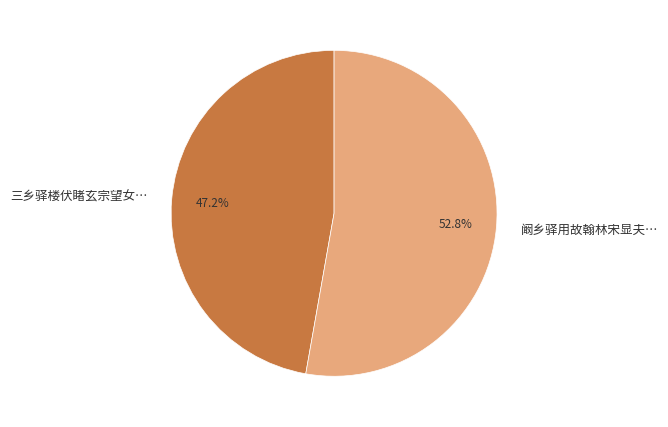

Which slice is the smallest?

三乡驿楼伏睹玄宗望女…